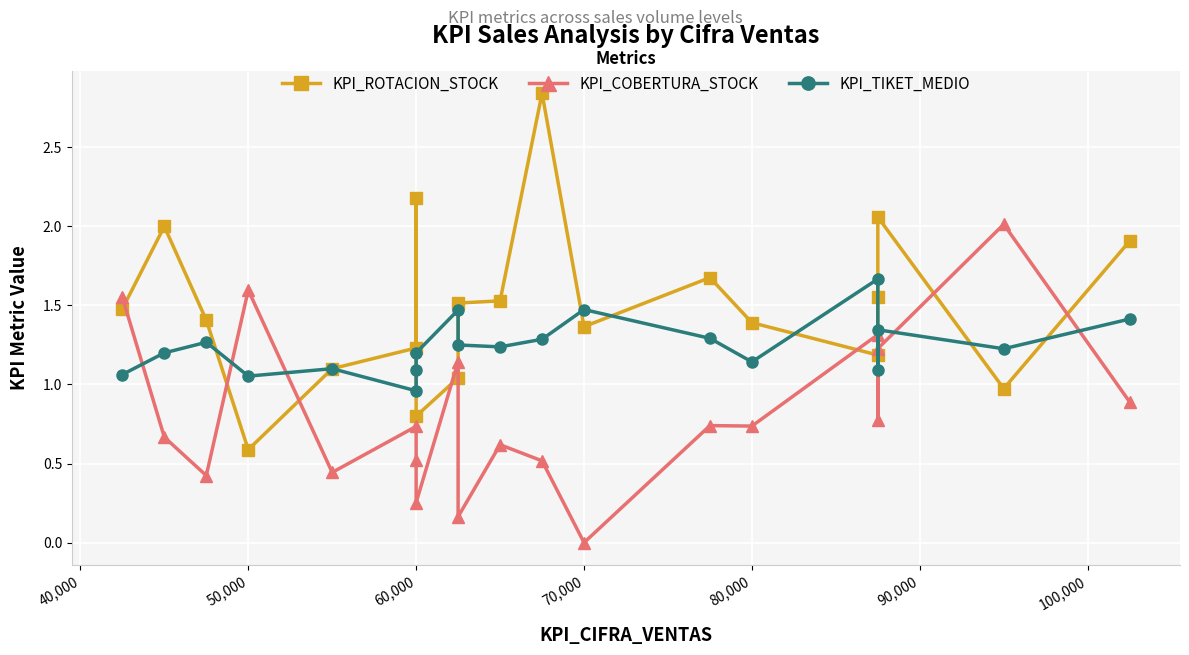

Does the chart display data point markers on the line(s)?

Yes